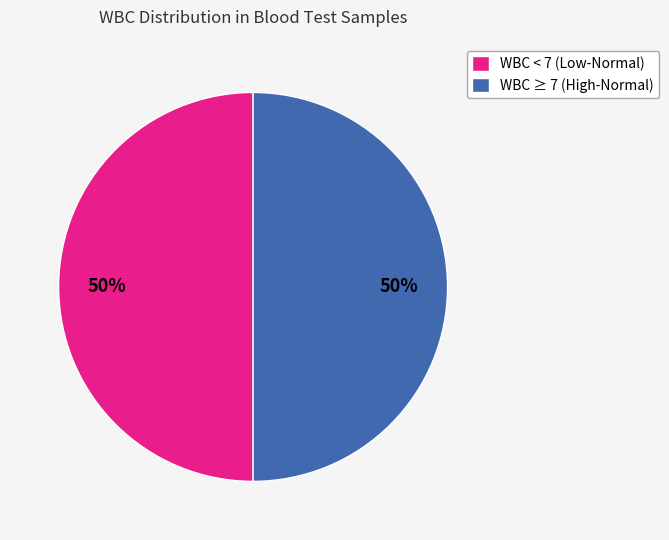

Is it true that WBC ≥ 7 (High-Normal) is 50% of the pie?

True